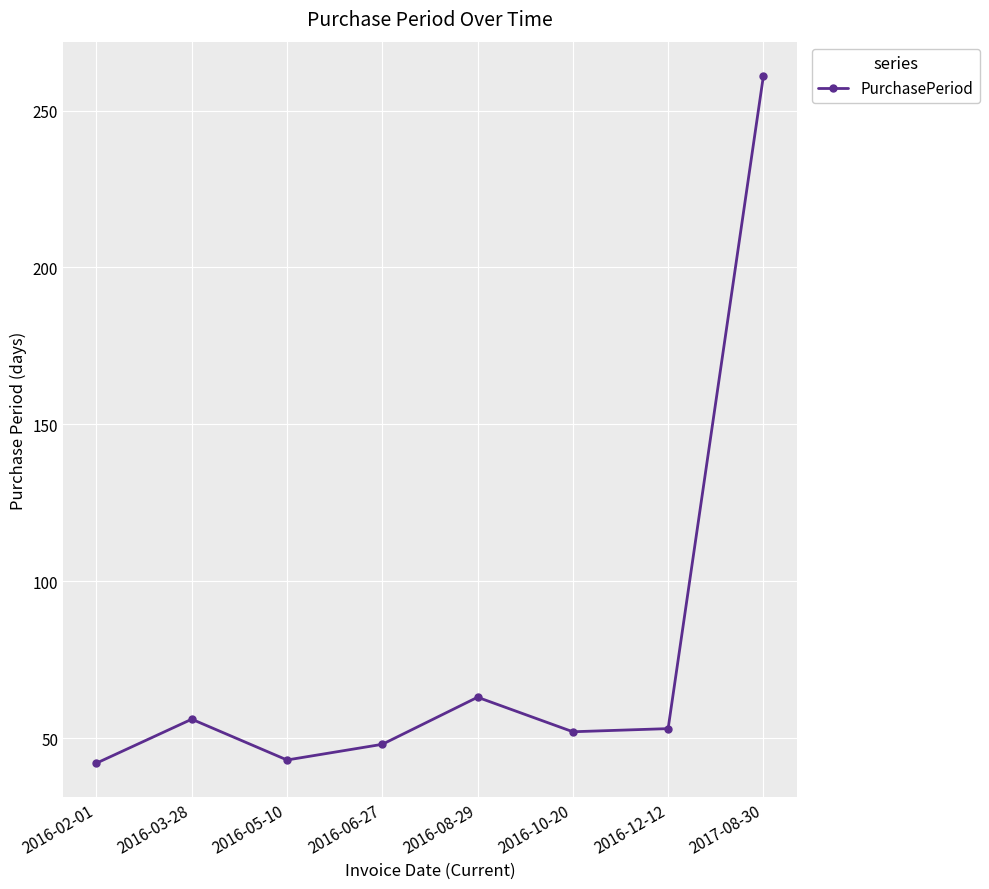

What is the maximum value shown in the chart?

261